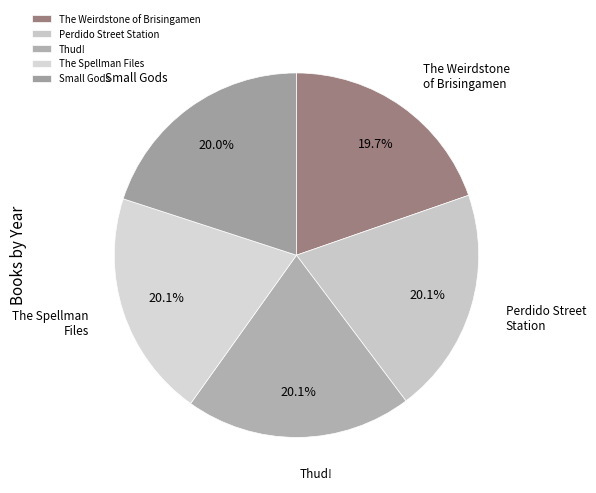

True or false: Thud! accounts for 20% of the total.

True